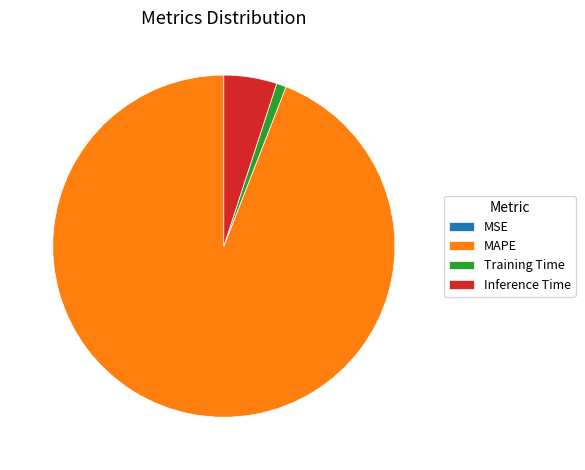

The Training Time slice represents 1% of the pie. True or false?

True